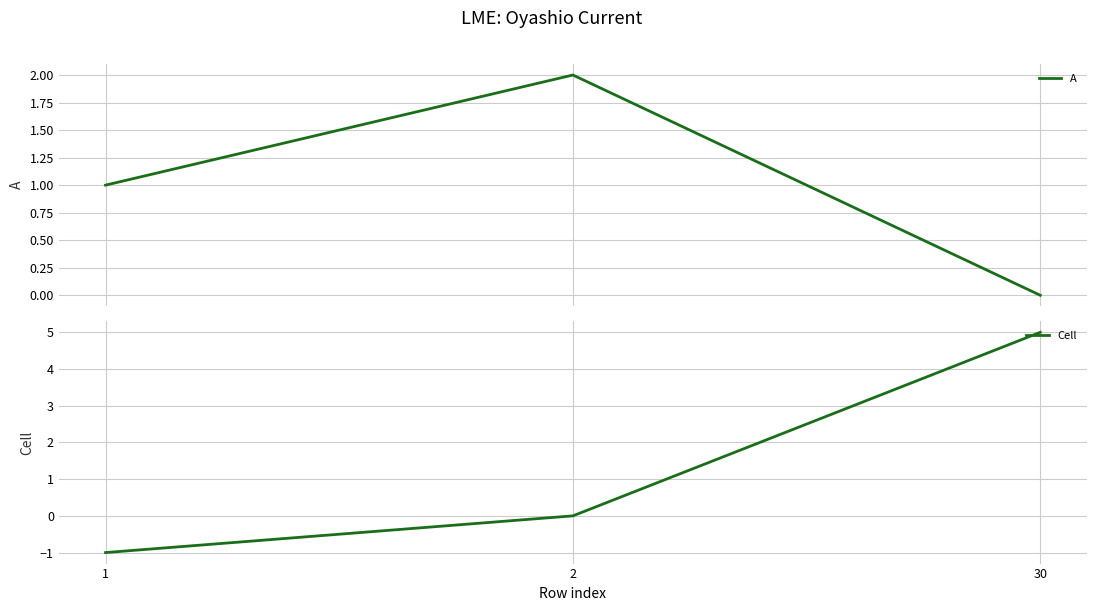

At how many categories does at least one series exceed 0?

3